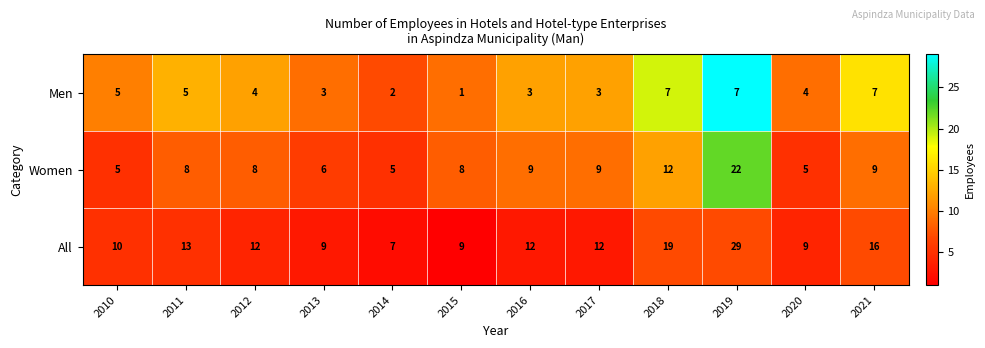

What is the total value across all series at 2018?

38